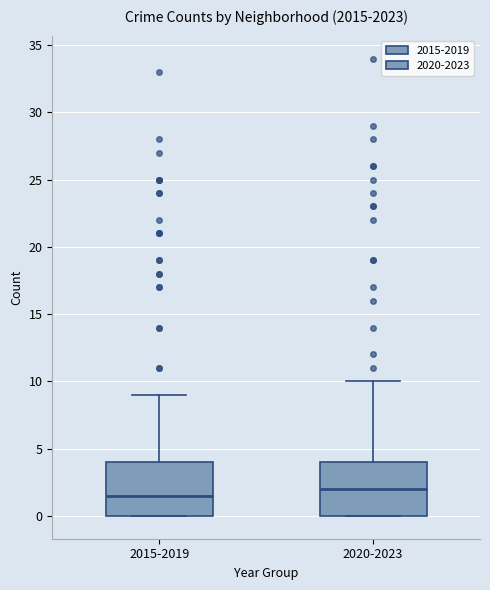

Reading left to right, transcribe this box plot: for each box, give where its median line is, the range the box spans, and where its two whiskers end, as read against the y-axis. The values are not printed on the chart, so give them approximately, as read against the axis.

2015-2019: median 1.5, box 0.0 to 4.0, whiskers 0.0 to 9.0
2020-2023: median 2.0, box 0.0 to 4.0, whiskers 0.0 to 10.0